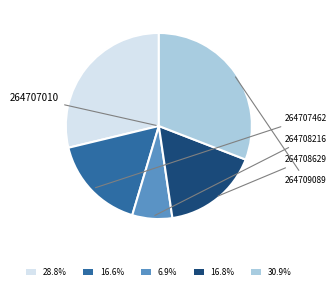

How many slices are in this pie chart?

5